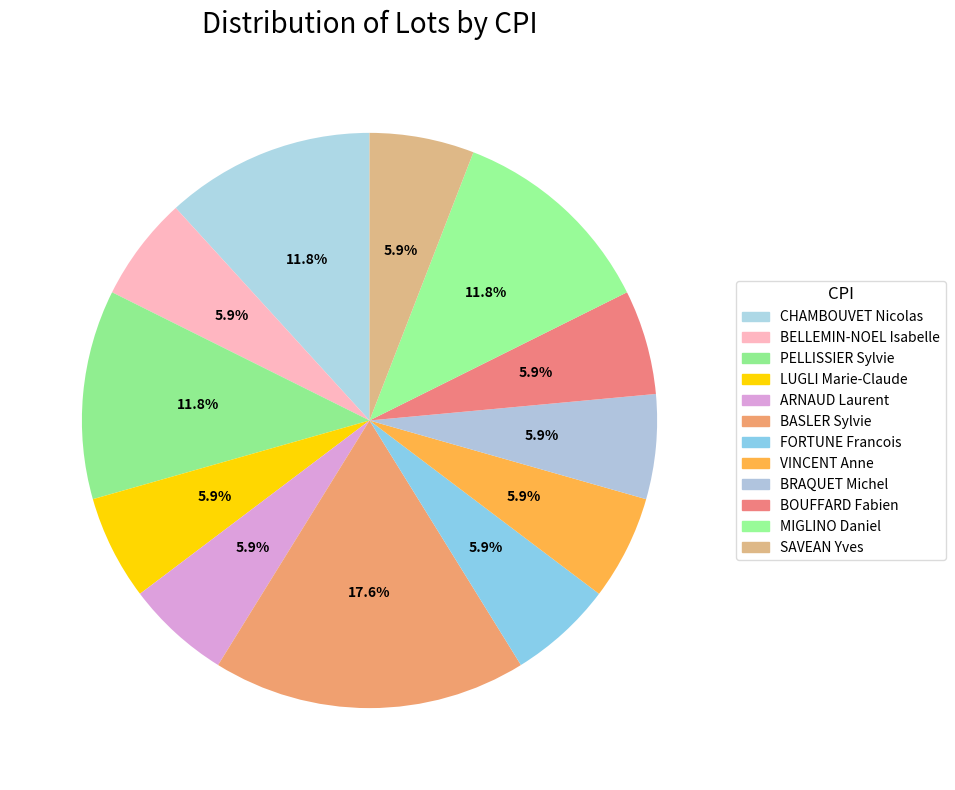

How many segments does this pie chart have?

12